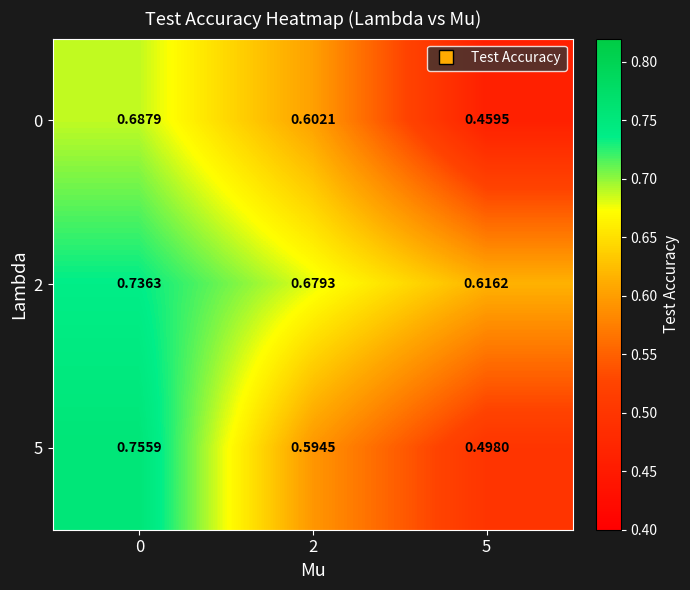

Is the value of 0 at 2 greater than the value of 2 at 5?

No